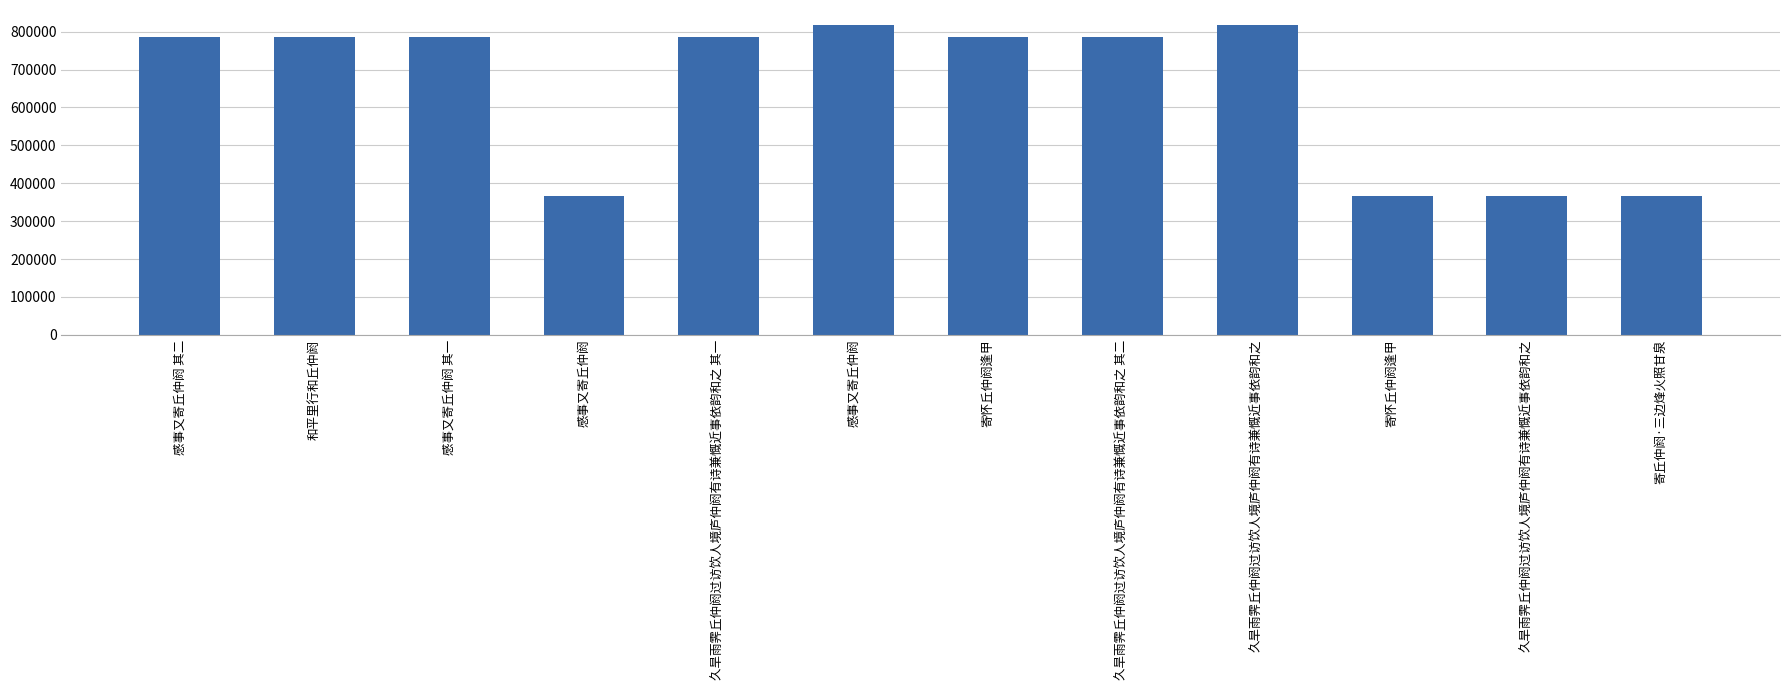

Which has a higher value, 感事又寄丘仲阏 其二 or 久旱雨霁丘仲阏过访饮人境庐仲阏有诗兼慨近事依韵和之?

感事又寄丘仲阏 其二